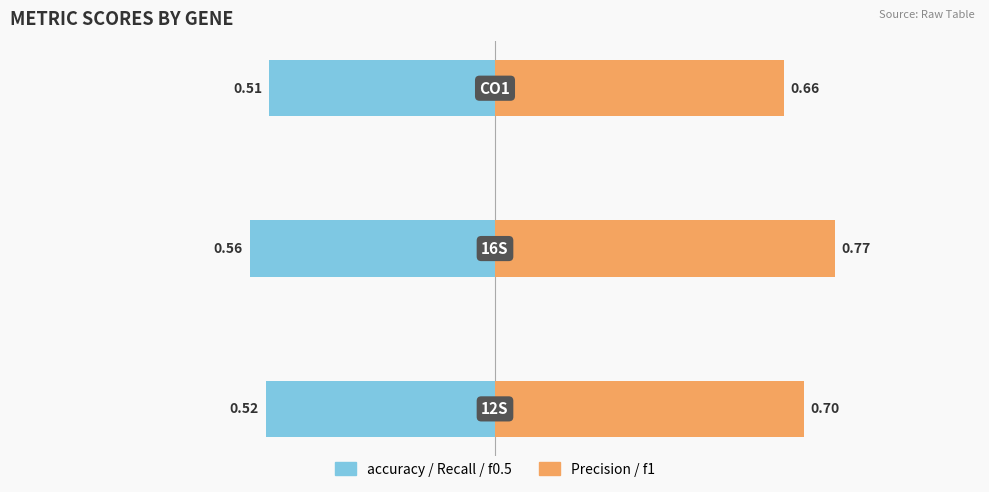

What is the greatest value displayed?

0.8